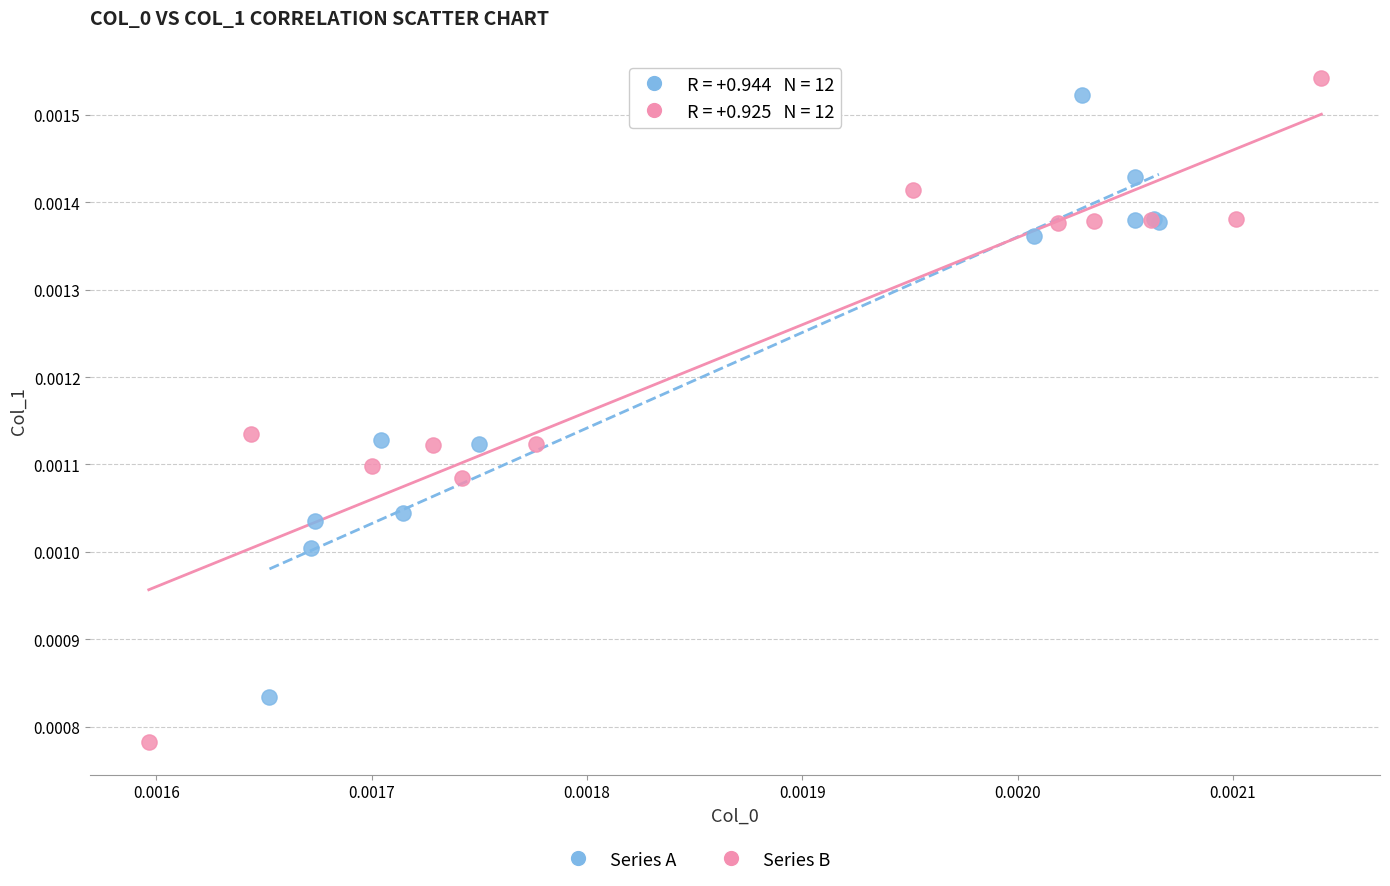

Which series reaches the minimum Y coordinate?

Series B